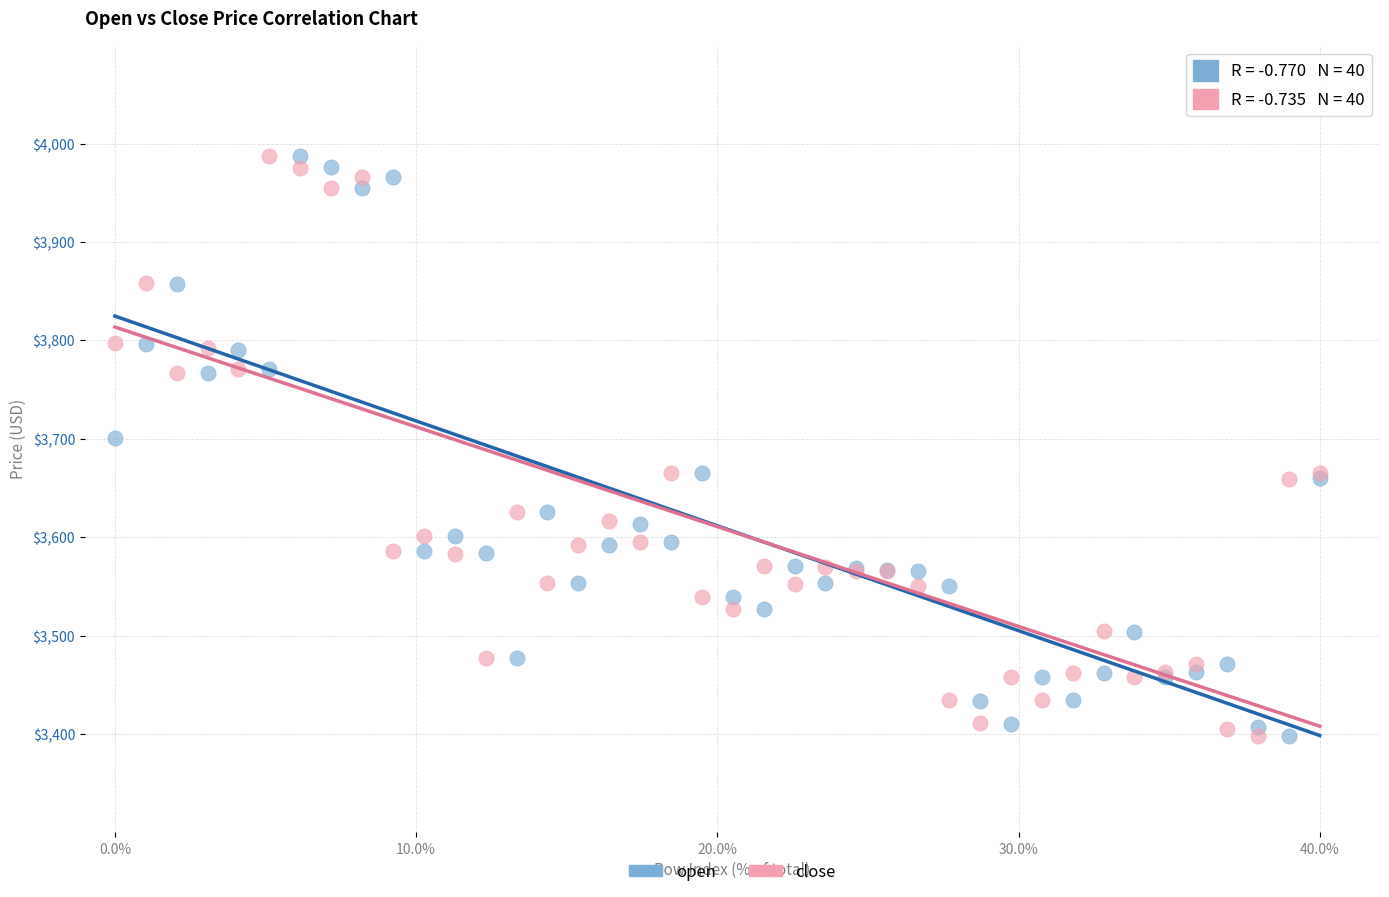

In the close series, what Y value is closest to 3693?

3665.3